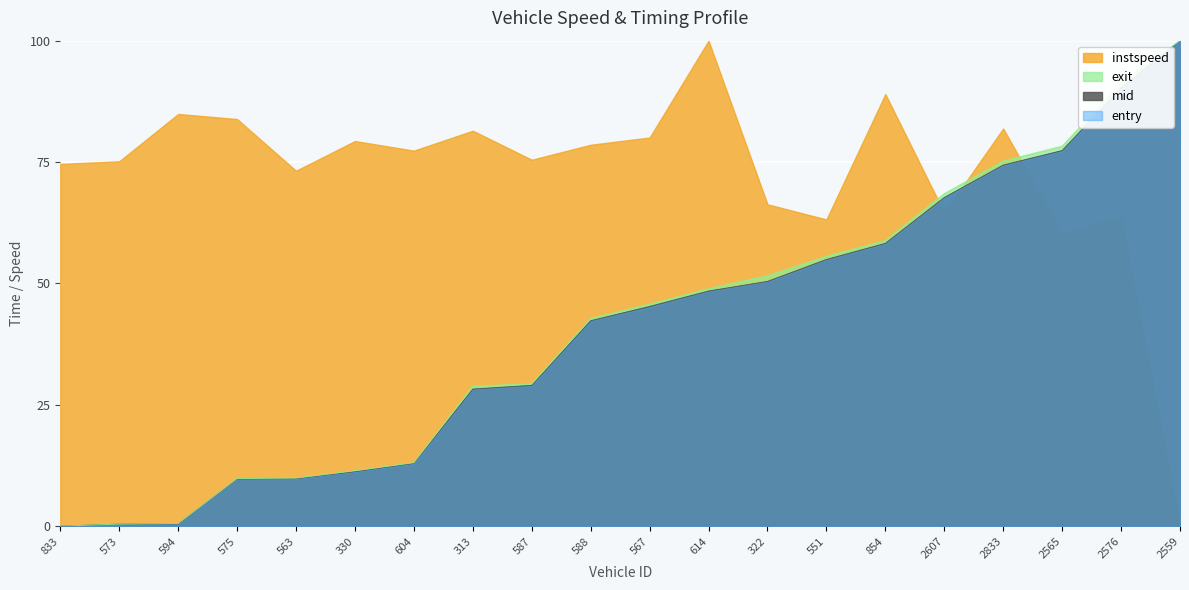

What is the sum of all mid values?

811.1